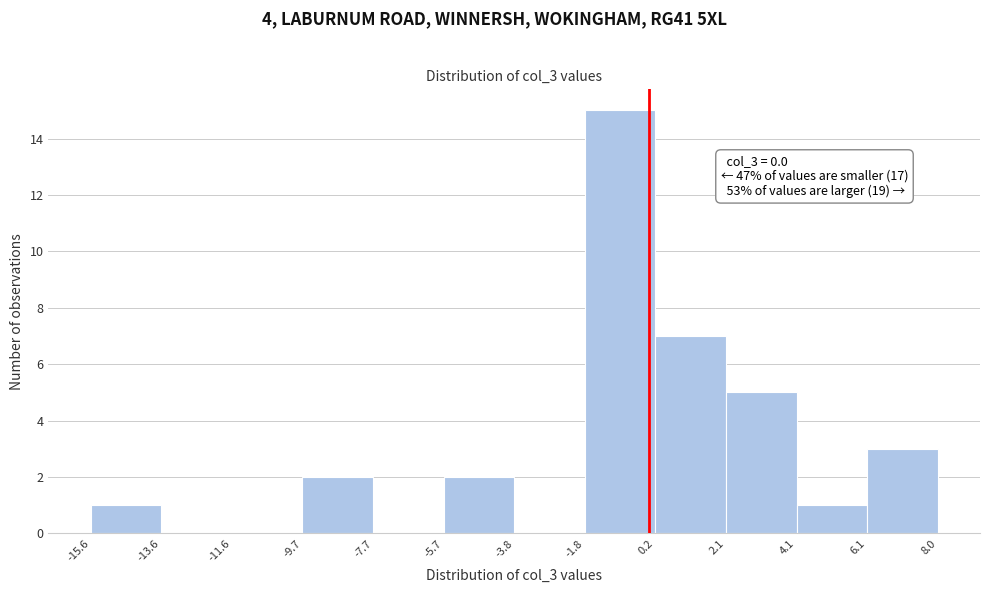

Which range on the x-axis has the tallest bar?

-1.8 to 0.2